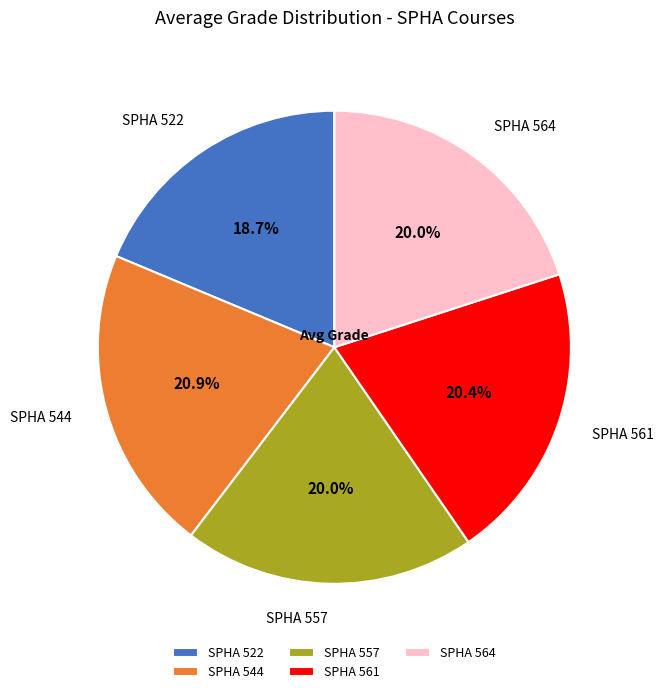

To the nearest percent, what percentage of the pie is SPHA 522?

19%